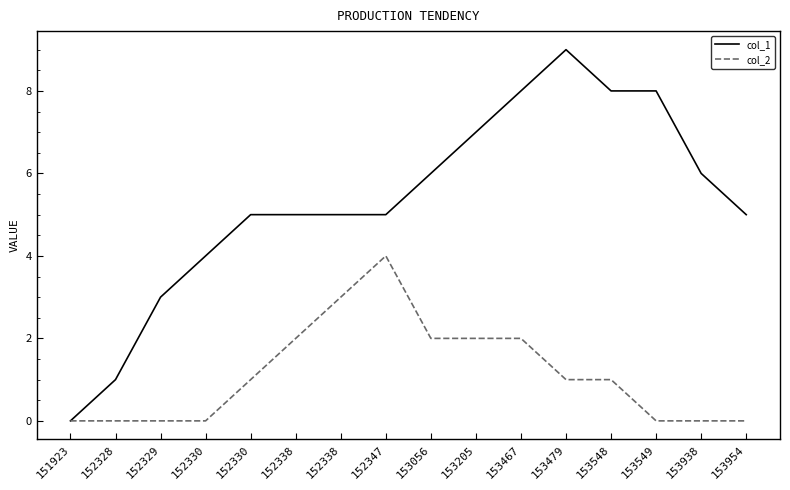

Is this an area chart (filled region under the line)?

No